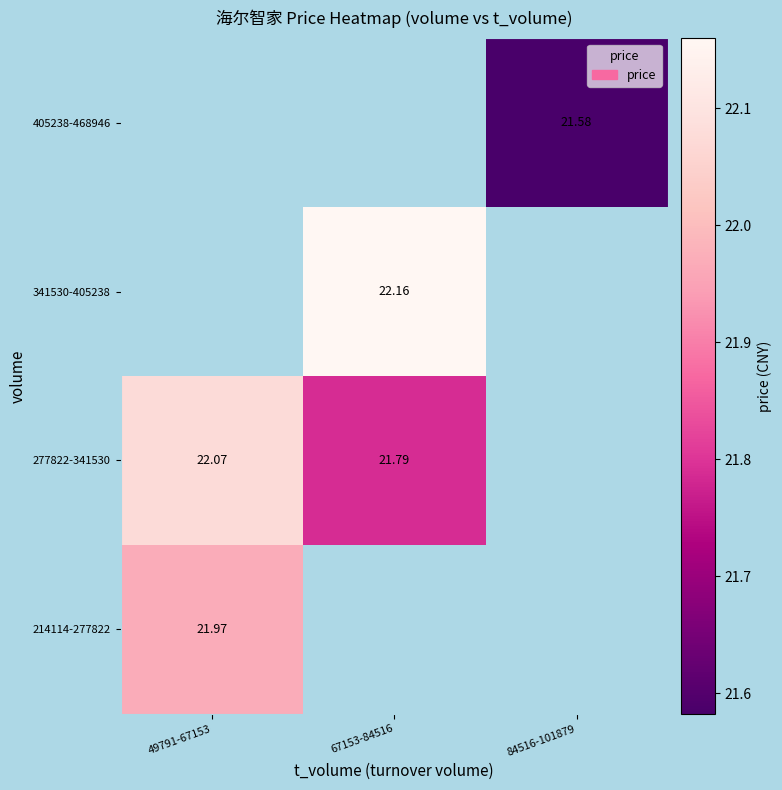

Is the value of 277822-341530 at 49791-67153 greater than the value of 214114-277822 at 49791-67153?

Yes